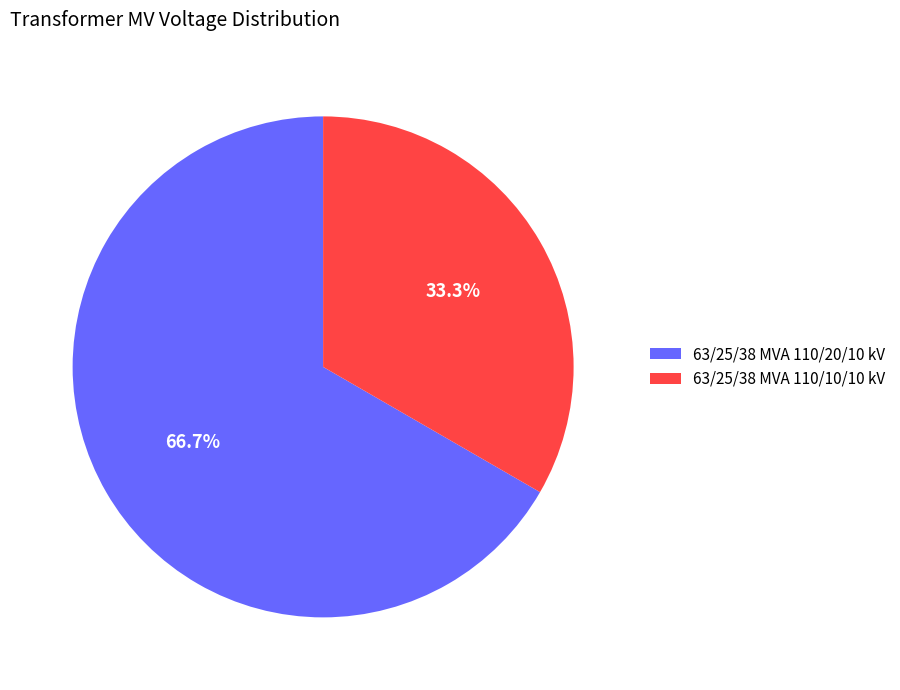

Combined, what portion of the pie is 63/25/38 MVA 110/10/10 kV and 63/25/38 MVA 110/20/10 kV?

100.0%